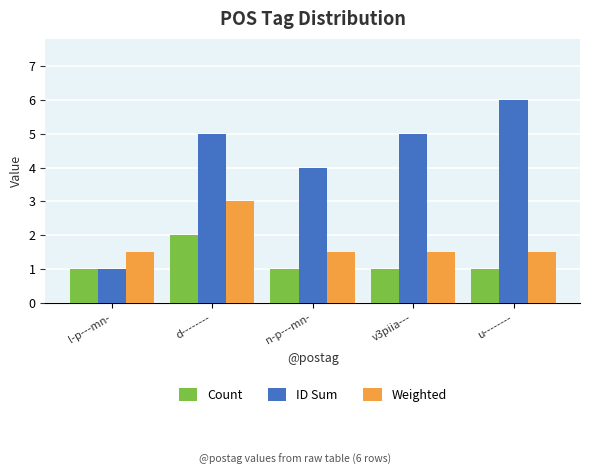

How many values in the ID Sum series are below 5?

2